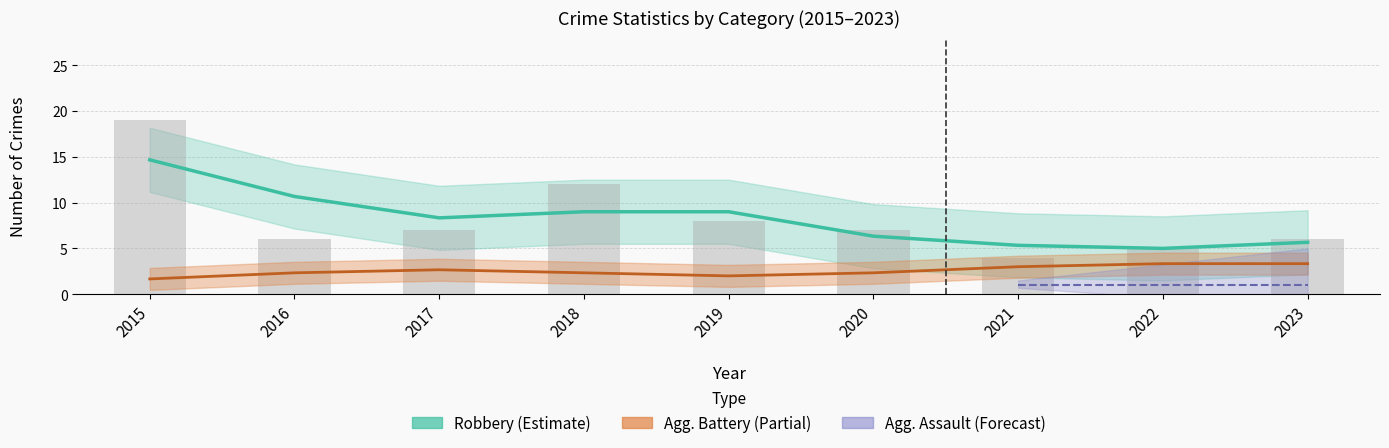

Which has a higher value, 2015 or 2021?

2015